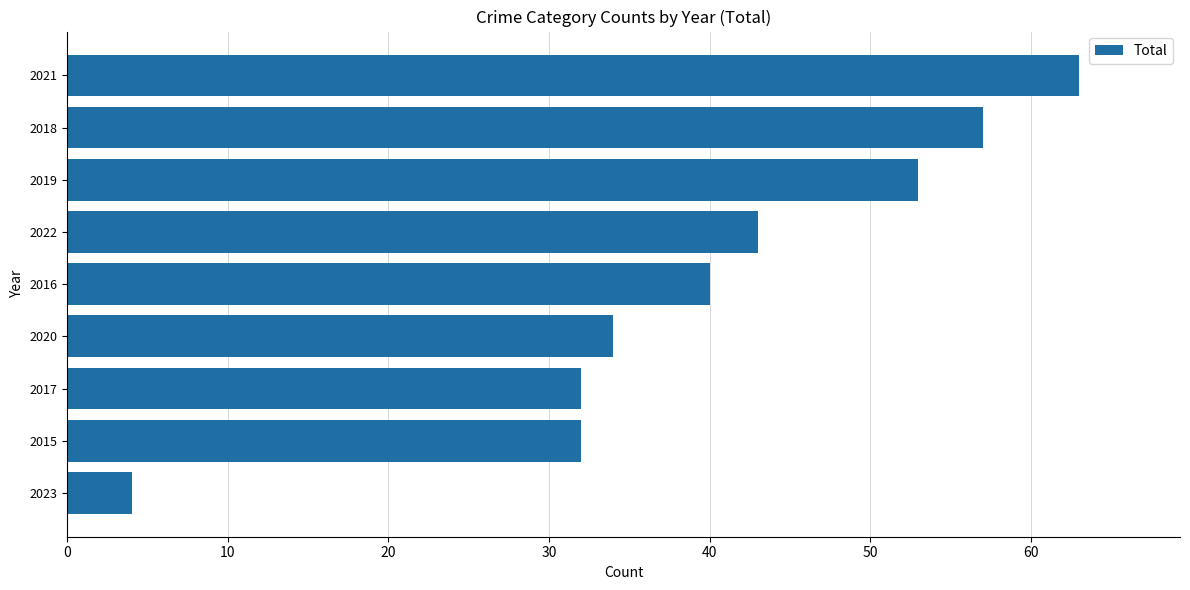

Which has a higher value, 2015 or 2021?

2021